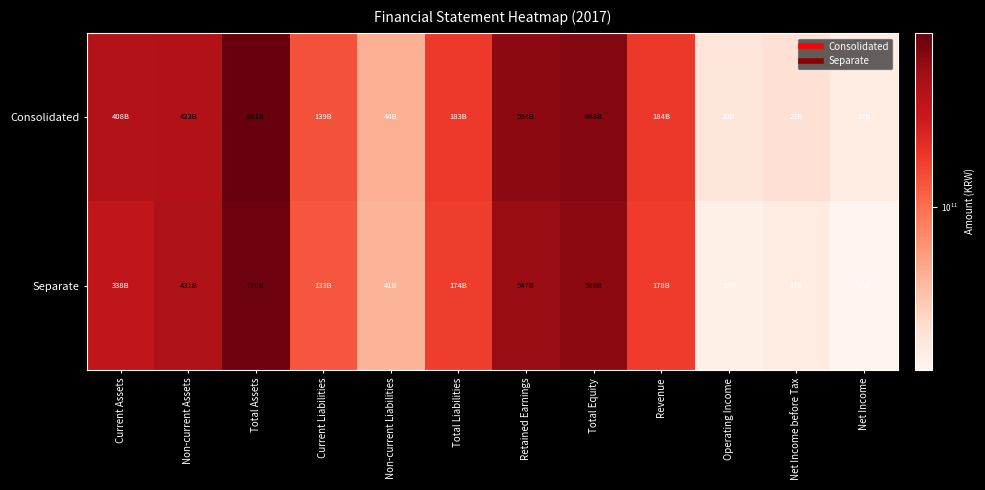

What is the total value across all series at Current Assets?

746674220359